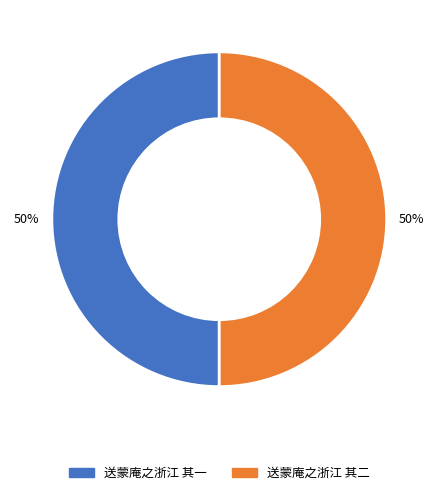

To the nearest percent, what is the average slice percentage?

50%